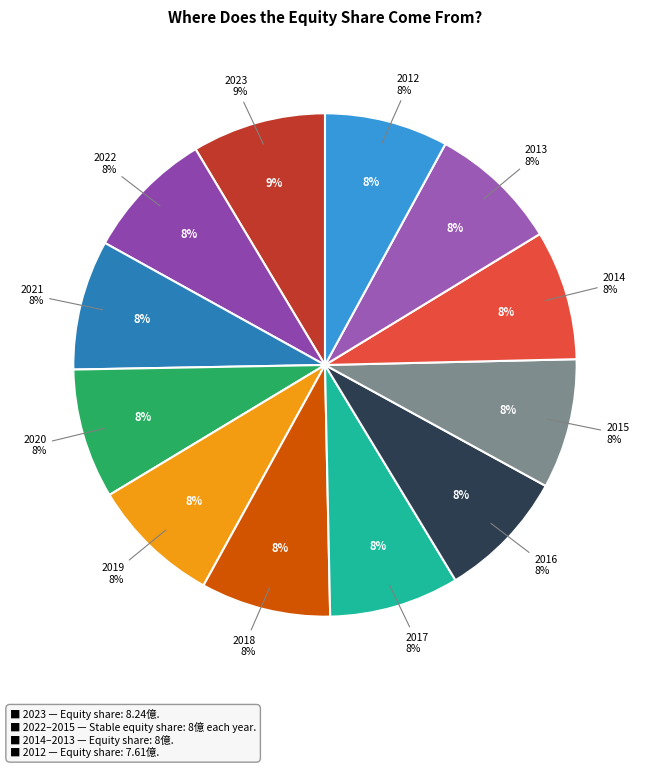

What is the smallest slice in the pie chart?

2012